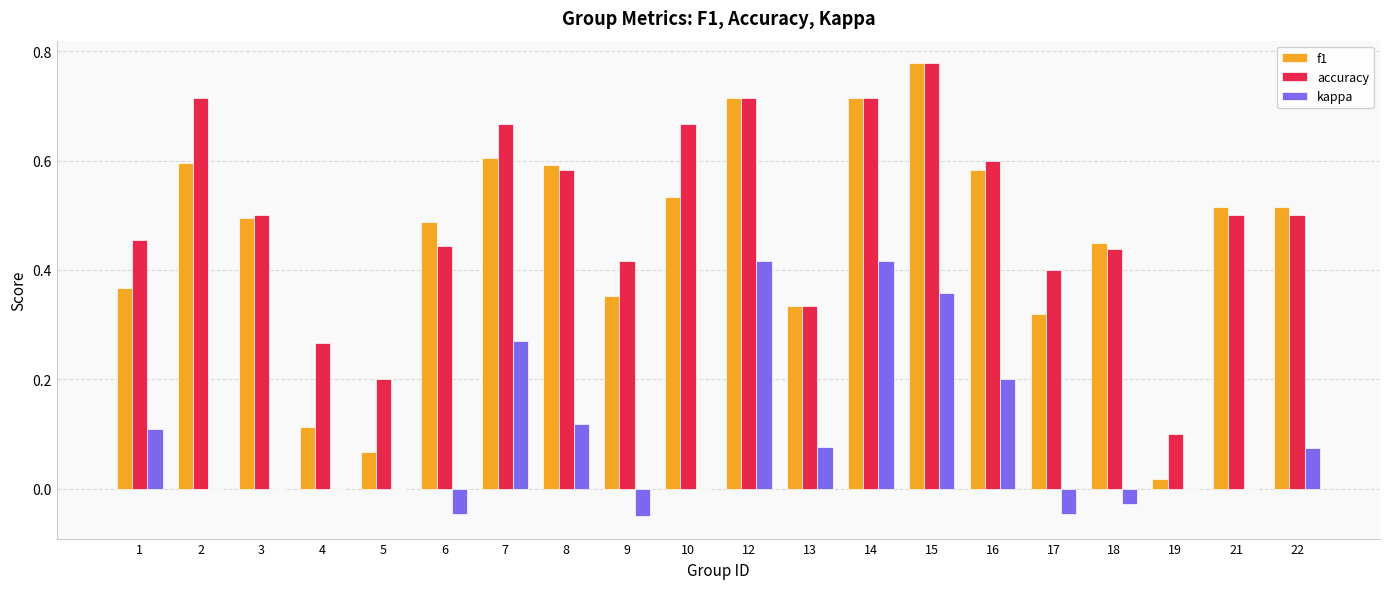

Between 6 and 17, which series saw the biggest shift?

f1